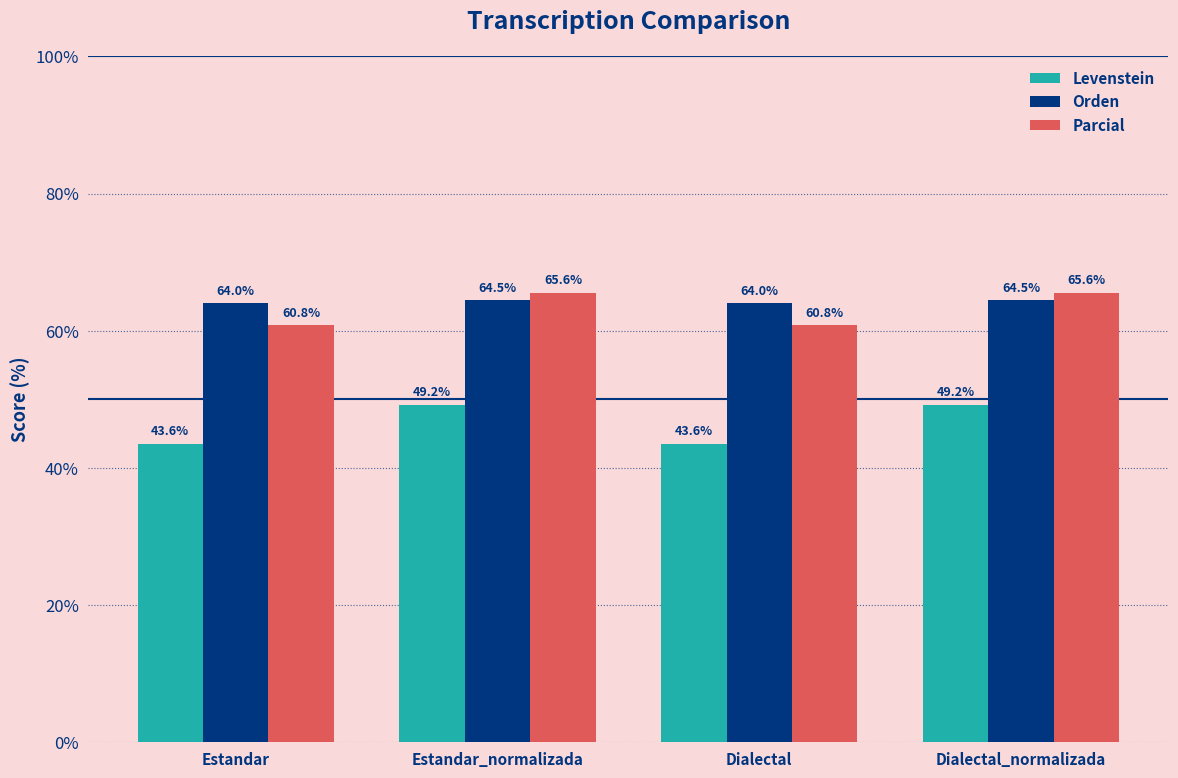

What is the difference between the highest and lowest values at Dialectal_normalizada?

16.3